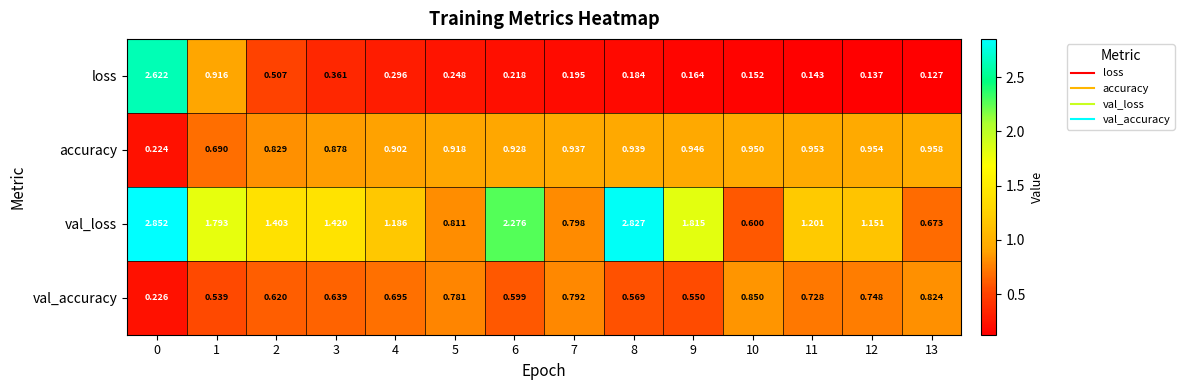

Is the value of val_accuracy at 6 greater than the value of accuracy at 11?

No